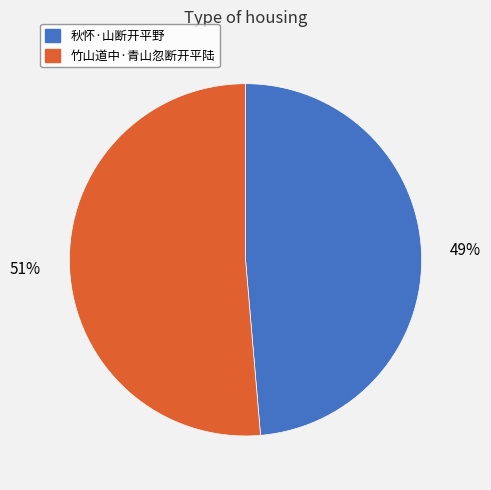

Is the sum of 秋怀·山断开平野 and 竹山道中·青山忽断开平陆 greater than half?

Yes